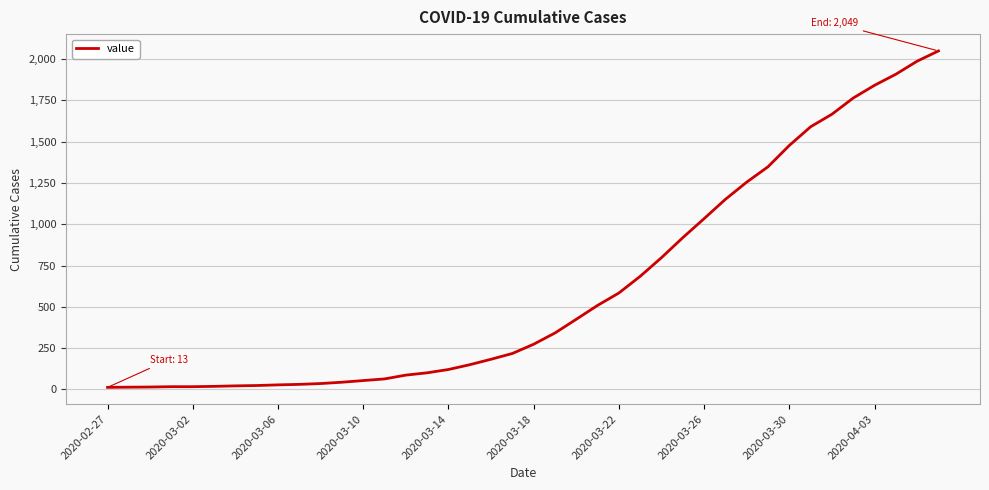

What is the smallest value displayed?

13